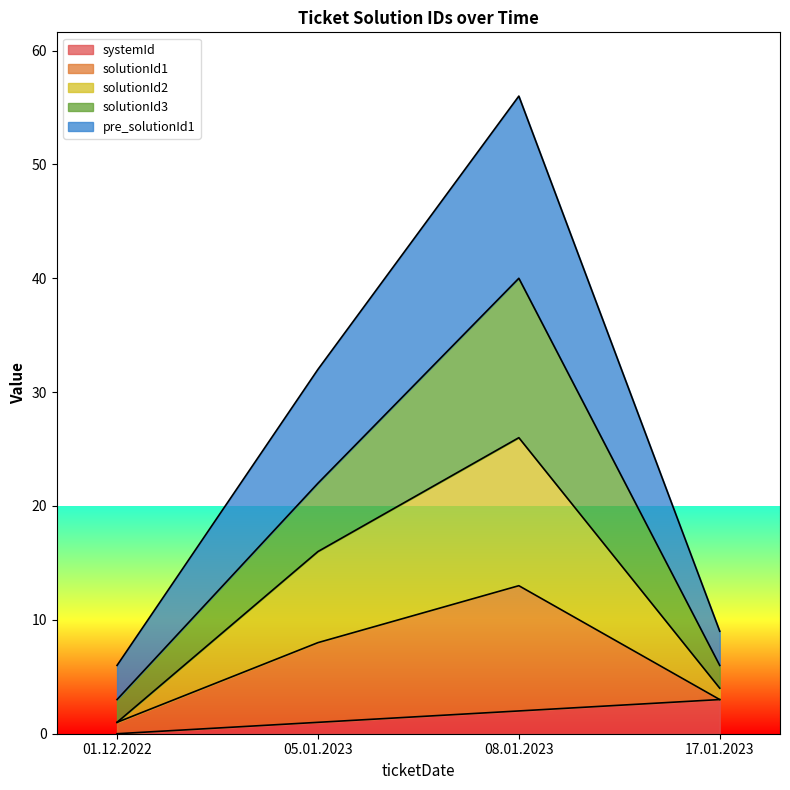

Does the chart display data point markers on the line(s)?

No